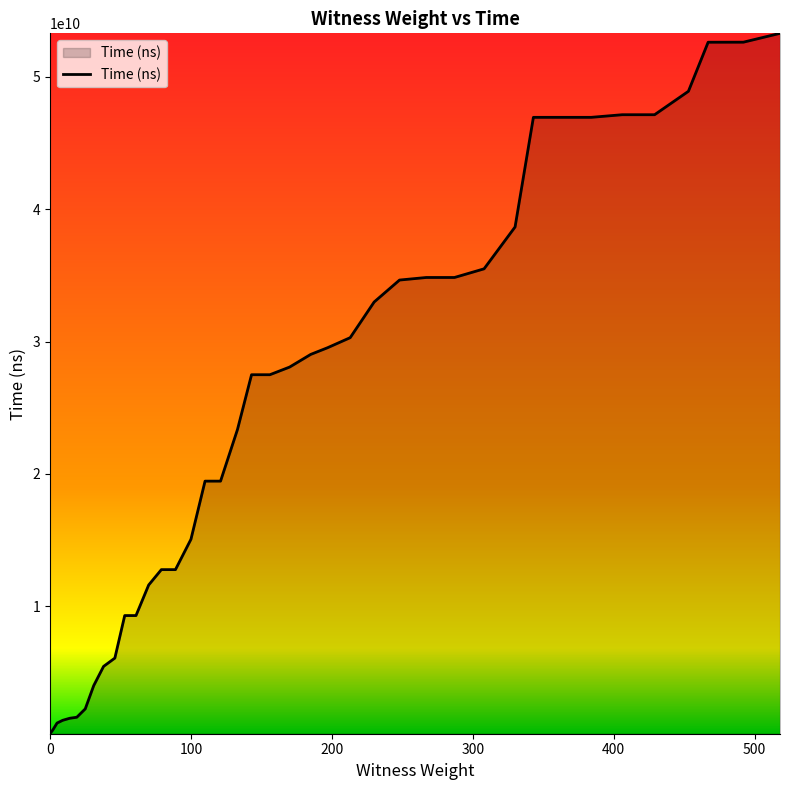

How many distinct data groups are displayed?

1